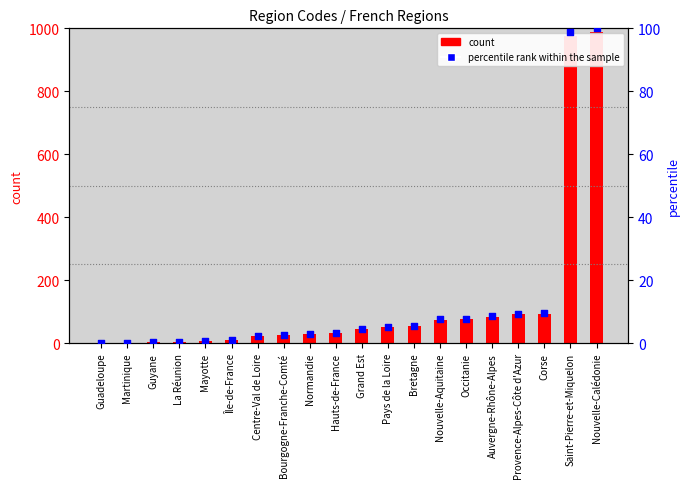

Which series has the largest total across all categories?

count